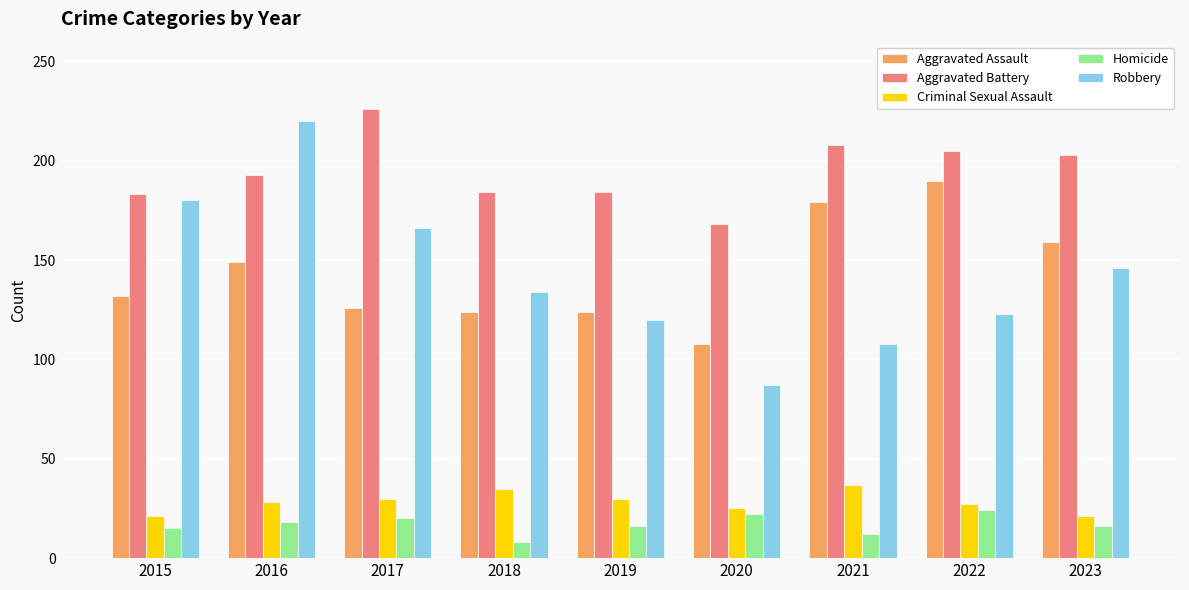

What is the value of the Aggravated Assault bar at the 6th from the left?

108